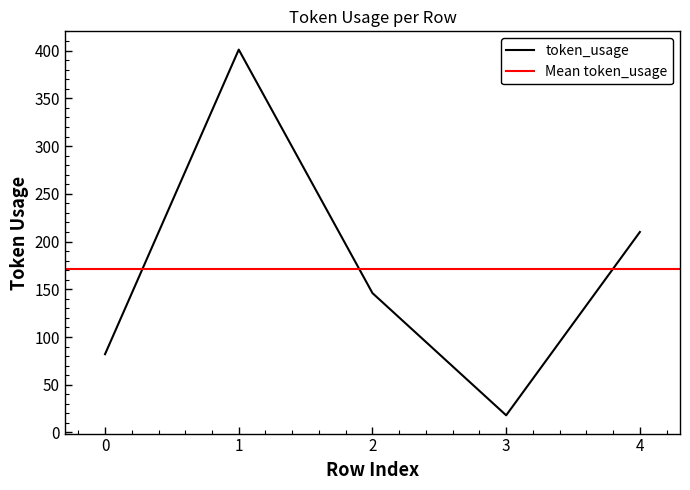

What is the value of the 4th point from the left?

18